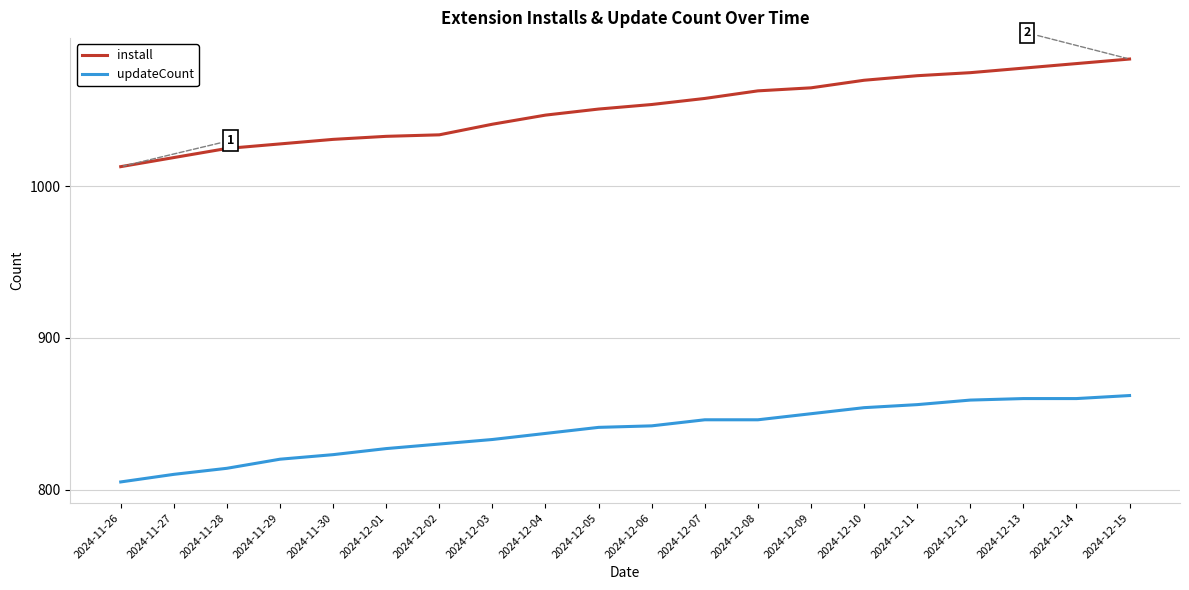

What is the difference between the updateCount values at 2024-12-03 and 2024-12-15?

29